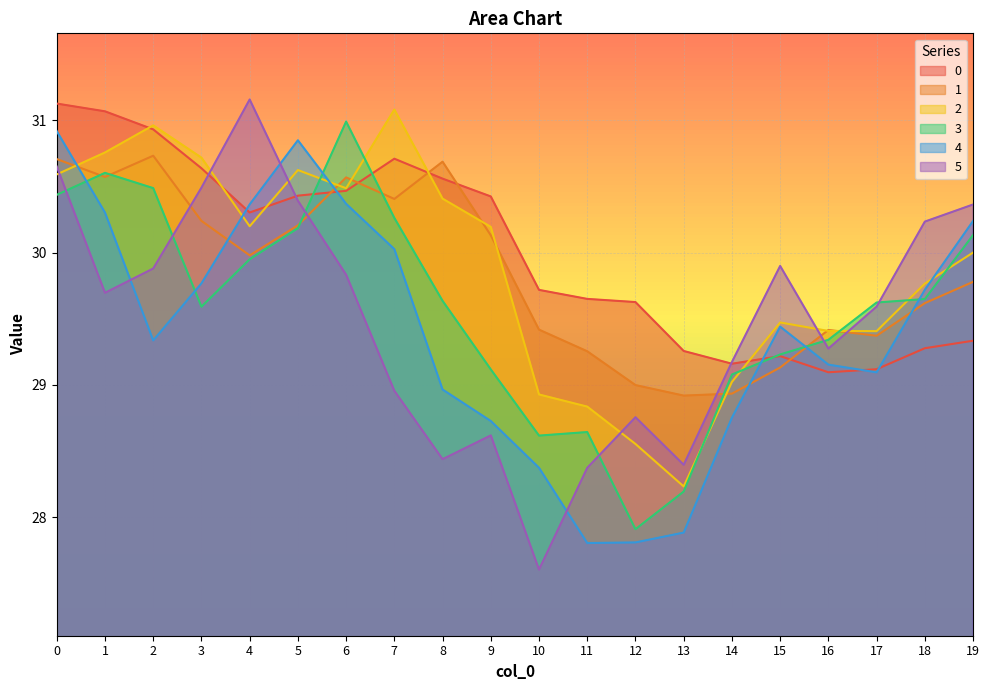

What is the sum of all 4 values?

587.9